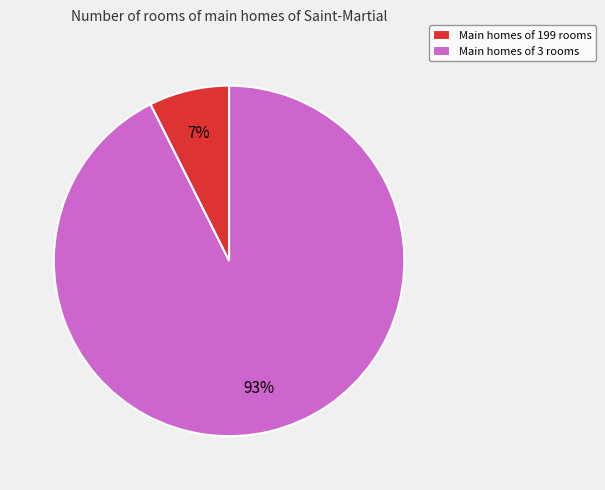

Which has a higher value, Main homes of 199 rooms or Main homes of 3 rooms?

Main homes of 3 rooms